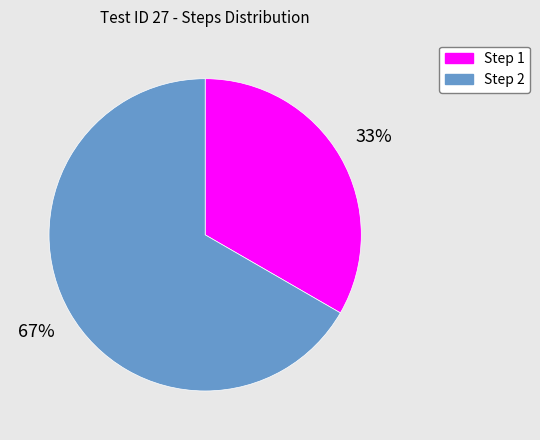

What is the largest slice in the pie chart?

Step 2